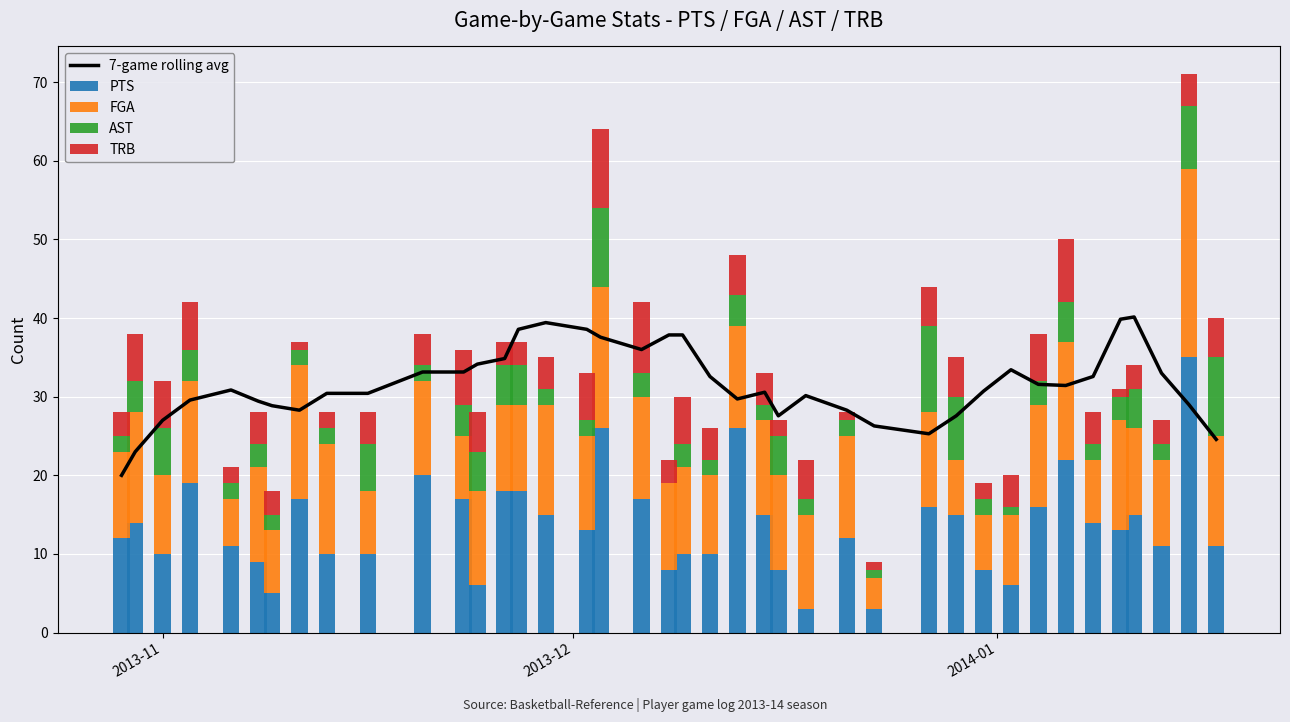

What is the highest value of the PTS series?

35